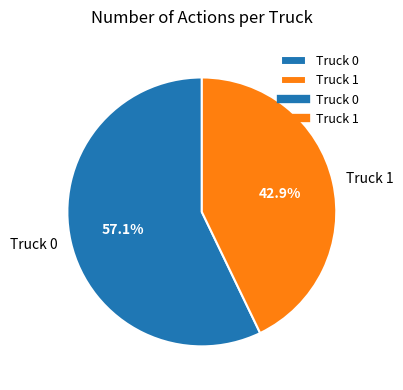

Rank the categories by value from highest to lowest.

Truck 0, Truck 1